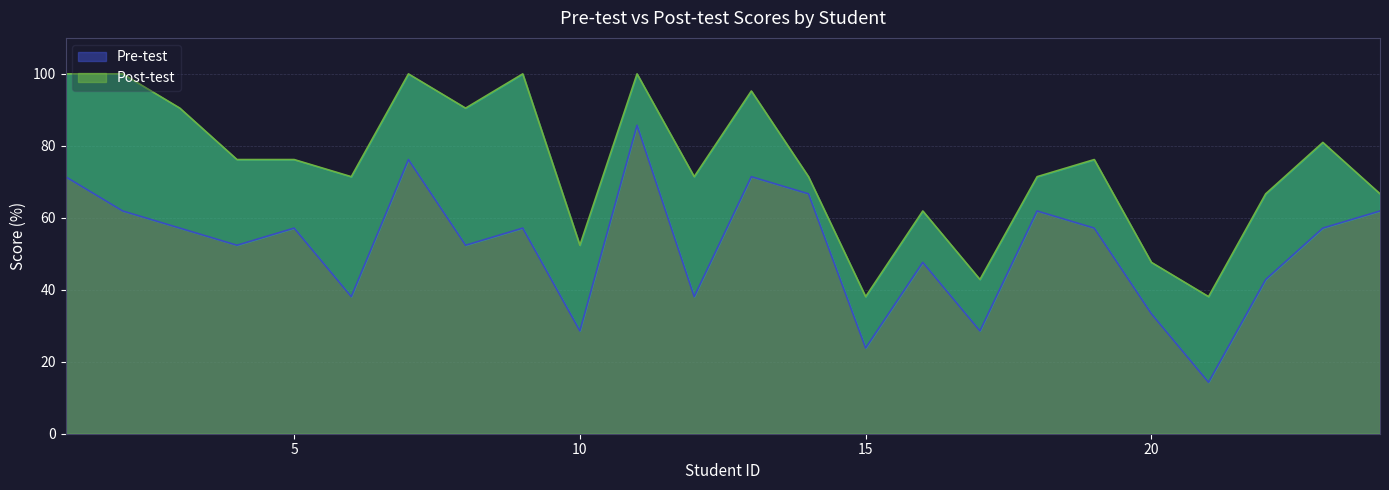

Which label corresponds to the largest value in the chart?

1